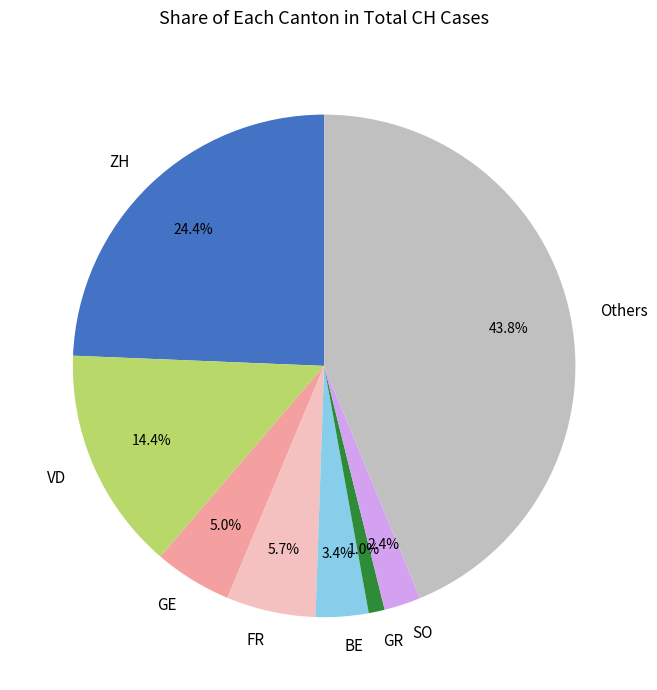

How many segments does this pie chart have?

8